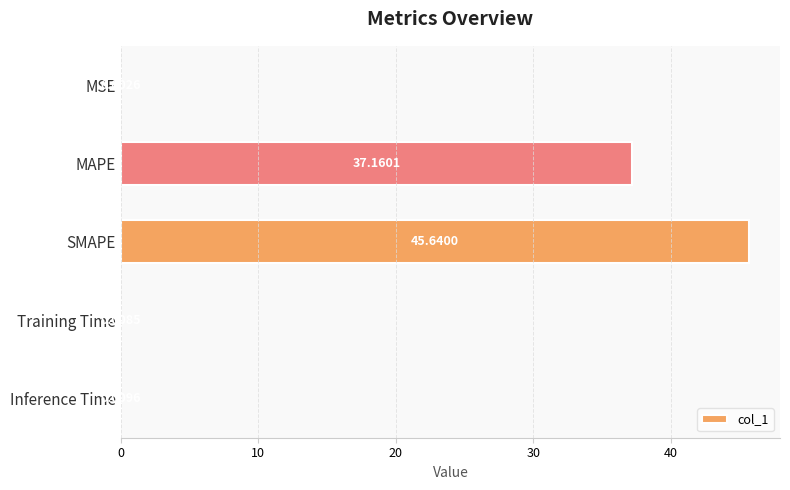

At which label is the value closest to 22?

MAPE